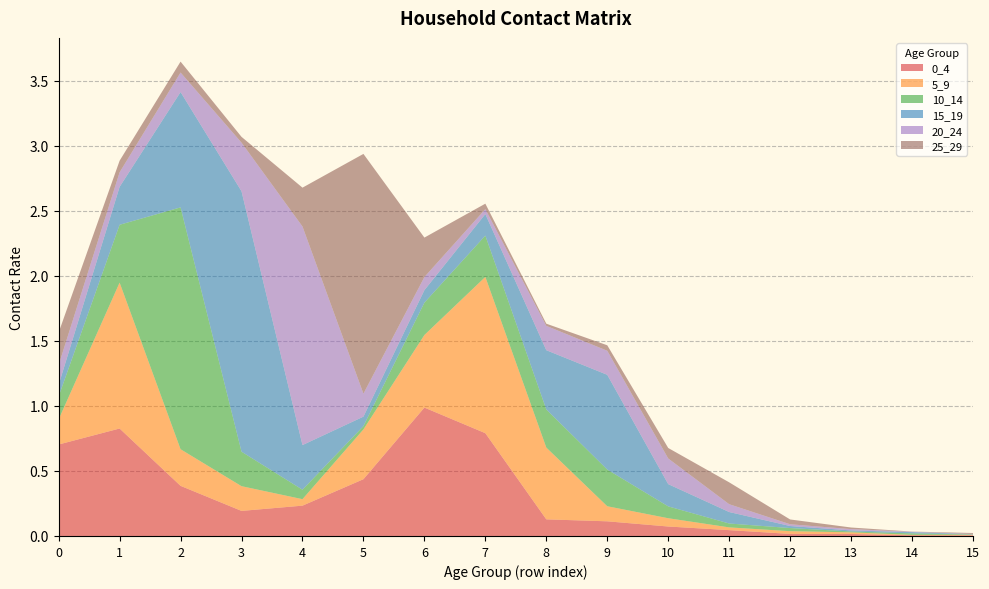

Reading right to left, transcribe all the data shown in this chart.

0_4: 0.0	0.0	0.0	0.0	0.0	0.1	0.1	0.1	0.8	1.0	0.4	0.2	0.2	0.4	0.8	0.7
5_9: 0.0	0.0	0.0	0.0	0.0	0.1	0.1	0.6	1.2	0.6	0.4	0.0	0.2	0.3	1.1	0.2
10_14: 0.0	0.0	0.0	0.0	0.0	0.1	0.3	0.3	0.3	0.2	0.0	0.1	0.3	1.9	0.4	0.2
15_19: 0.0	0.0	0.0	0.0	0.1	0.2	0.7	0.5	0.2	0.1	0.1	0.3	2.0	0.9	0.3	0.1
20_24: 0.0	0.0	0.0	0.0	0.1	0.2	0.2	0.2	0.0	0.1	0.2	1.7	0.4	0.2	0.1	0.2
25_29: 0.0	0.0	0.0	0.0	0.2	0.1	0.0	0.0	0.0	0.3	1.8	0.3	0.0	0.1	0.1	0.3